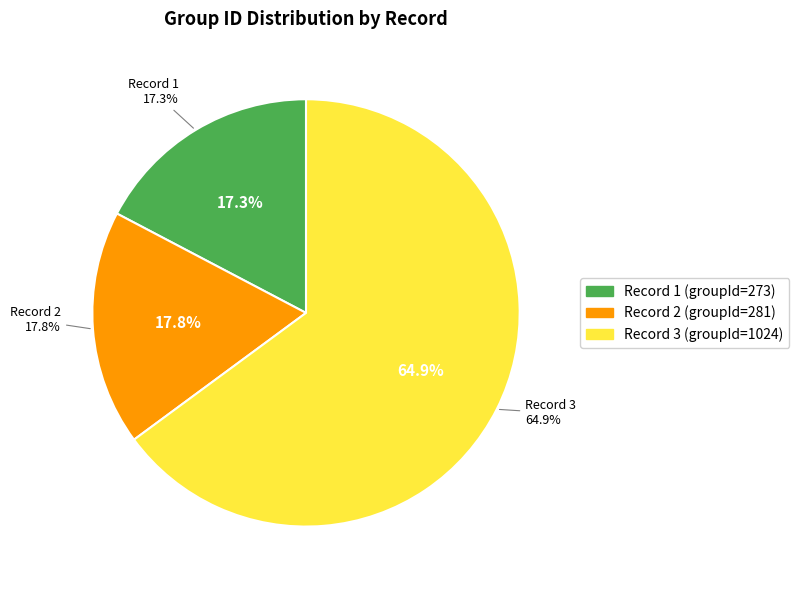

Which slice is the largest?

3